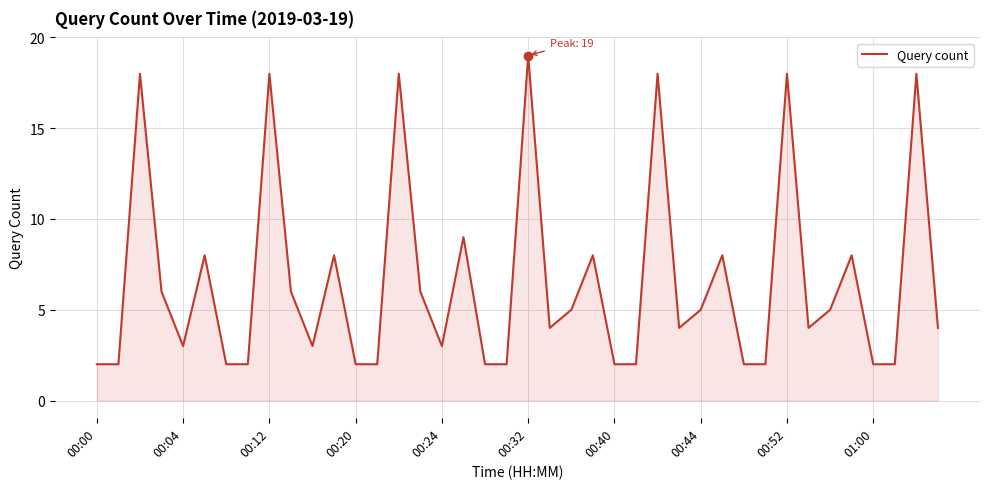

What is the greatest value displayed?

19